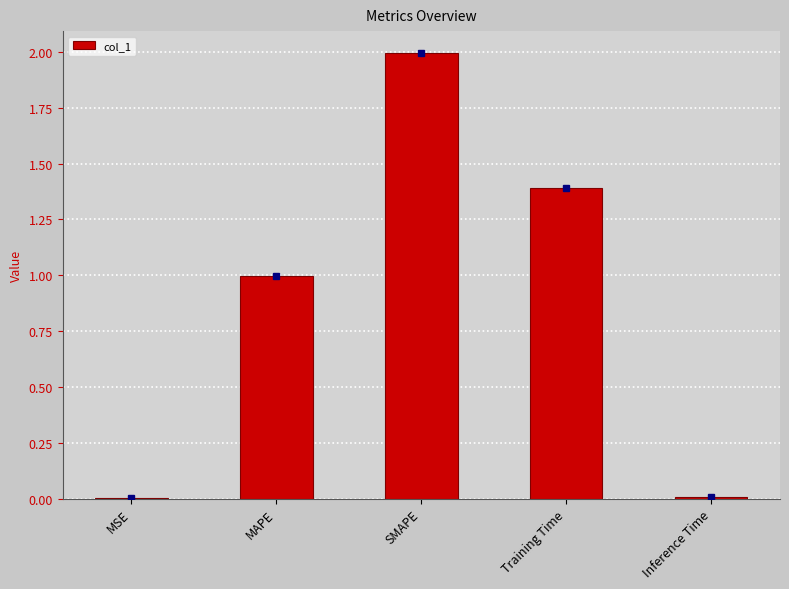

What is the sum of all values?

4.4